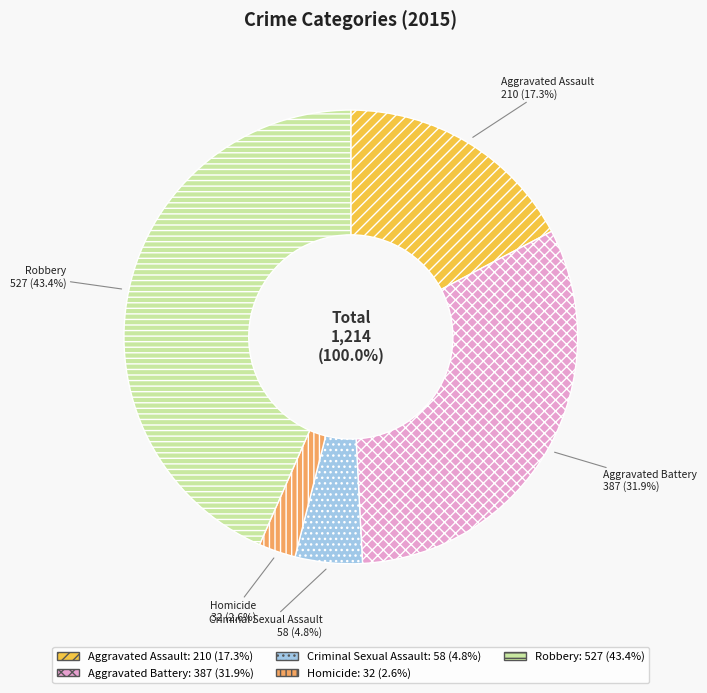

Does Homicide represent more than half of the total?

No